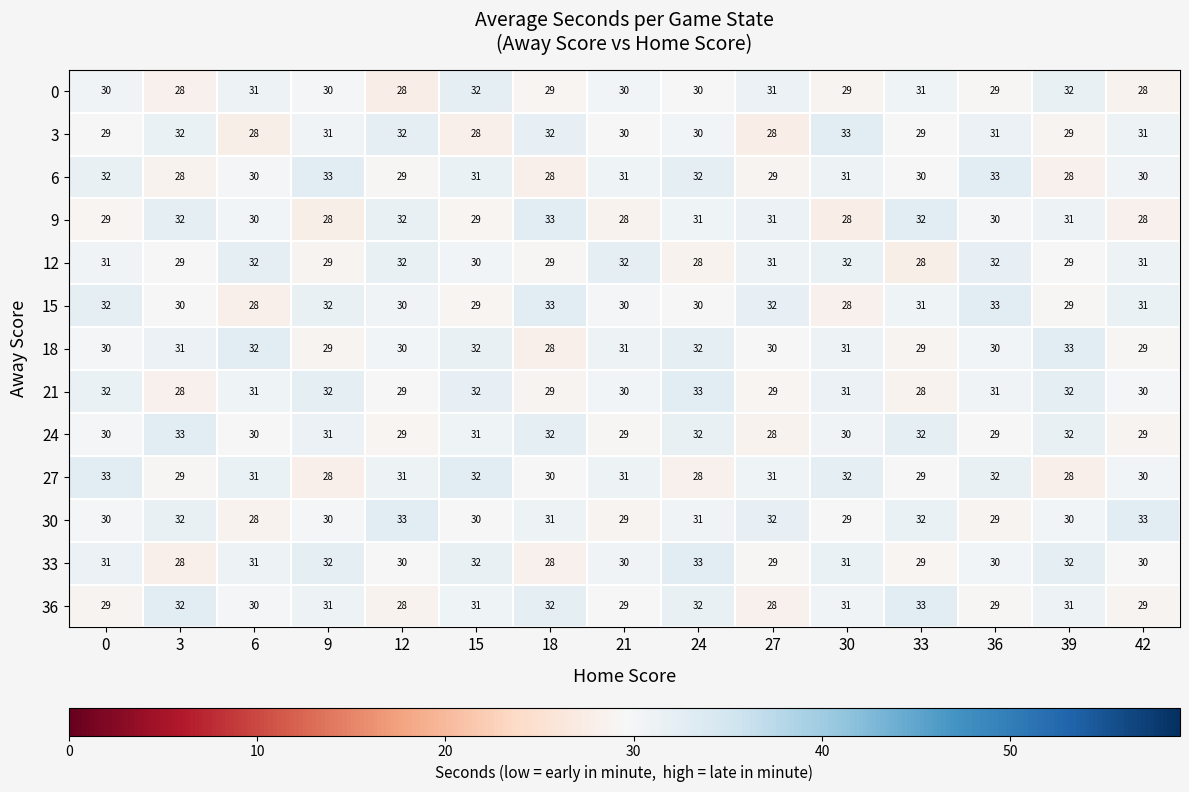

What is the average value of the 30 series?

31